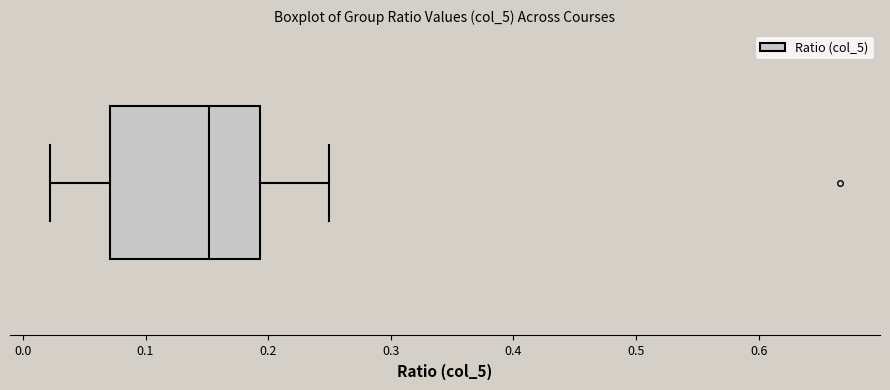

Read this box plot against the x-axis: the position of the median line, the range covered by the box, and the ends of both whiskers. The values are not printed on the chart, so give them approximately, as read against the axis.

median 0.15, box 0.07 to 0.19, whiskers 0.02 to 0.25